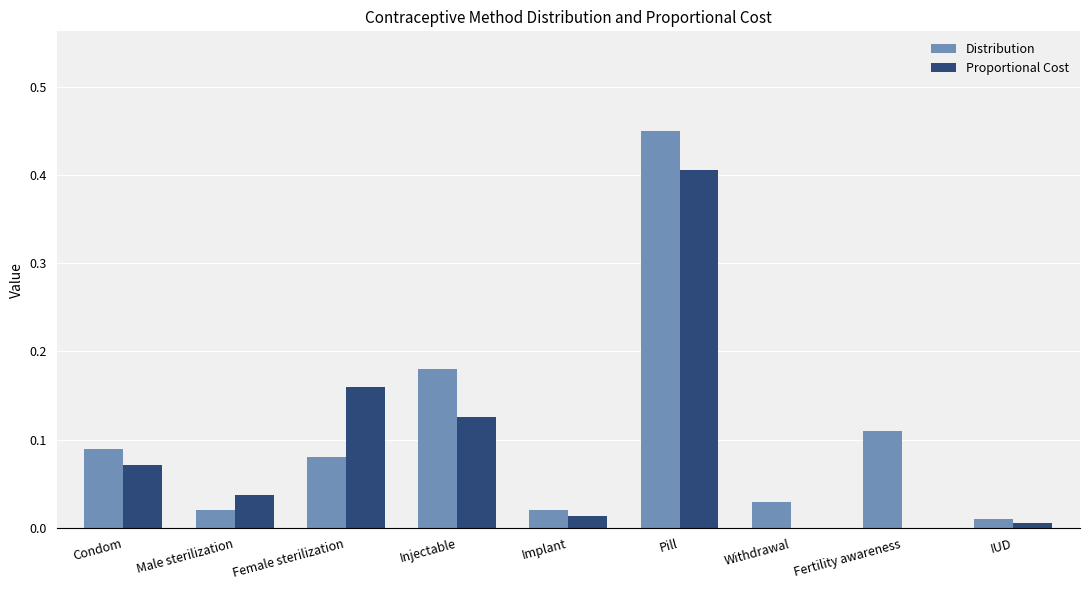

Is the value of Distribution at Fertility awareness greater than the value of Proportional Cost at Female sterilization?

No